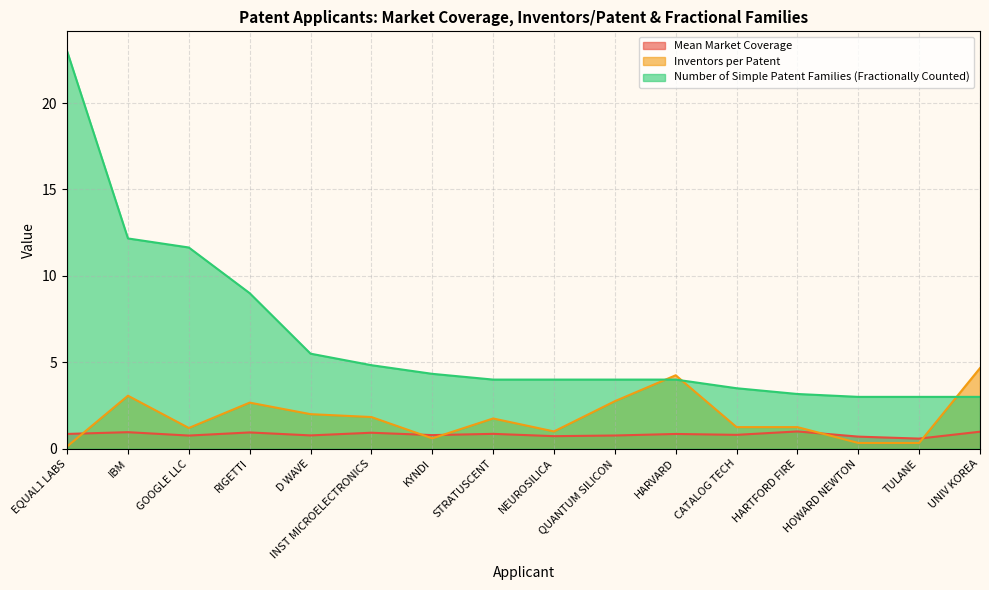

Which has a higher value, HARTFORD FIRE or RIGETTI?

HARTFORD FIRE